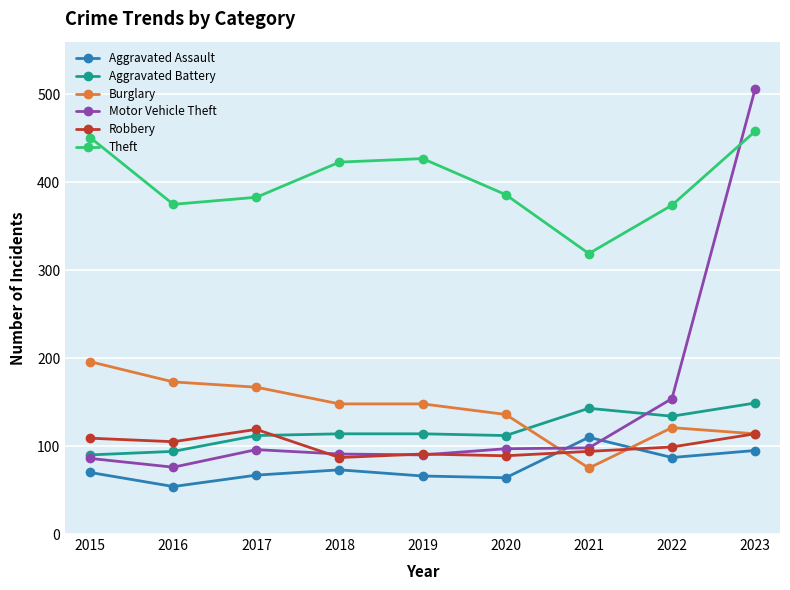

Is it true that Robbery equals 151 at 2021?

False